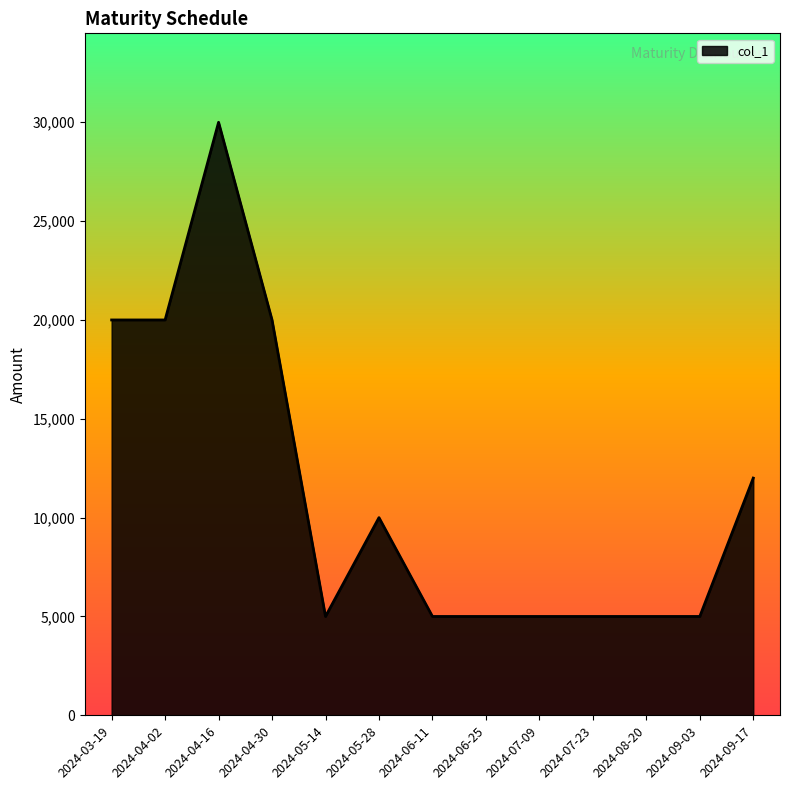

The value at 2024-04-16 is 30000. True or false?

True